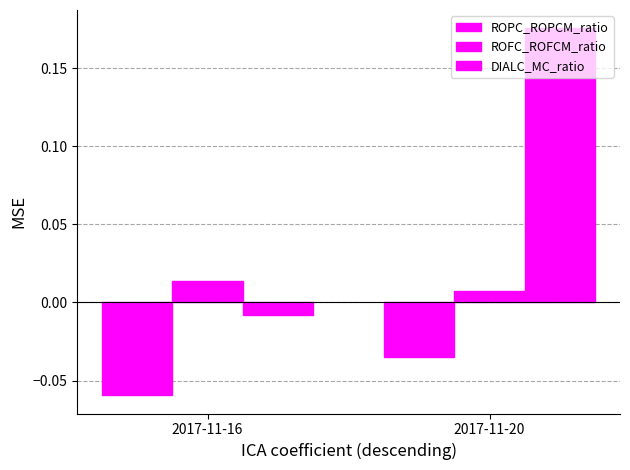

Reading left to right, transcribe all the data shown in this chart.

ROPC_ROPCM_ratio: -0.1	-0.0
ROFC_ROFCM_ratio: 0.0	0.0
DIALC_MC_ratio: -0.0	0.2